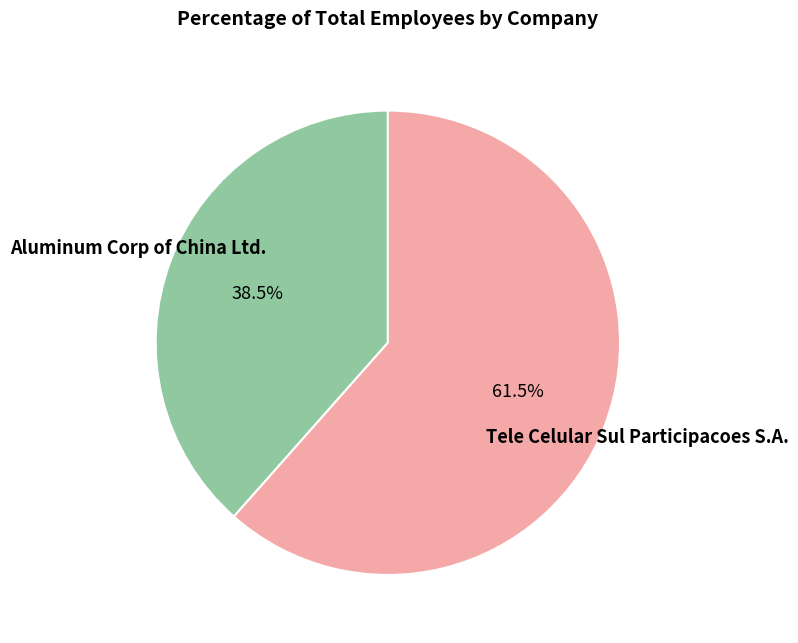

Combined, do Tele Celular Sul Participacoes S.A. and Aluminum Corp of China Ltd. account for over 50%?

Yes